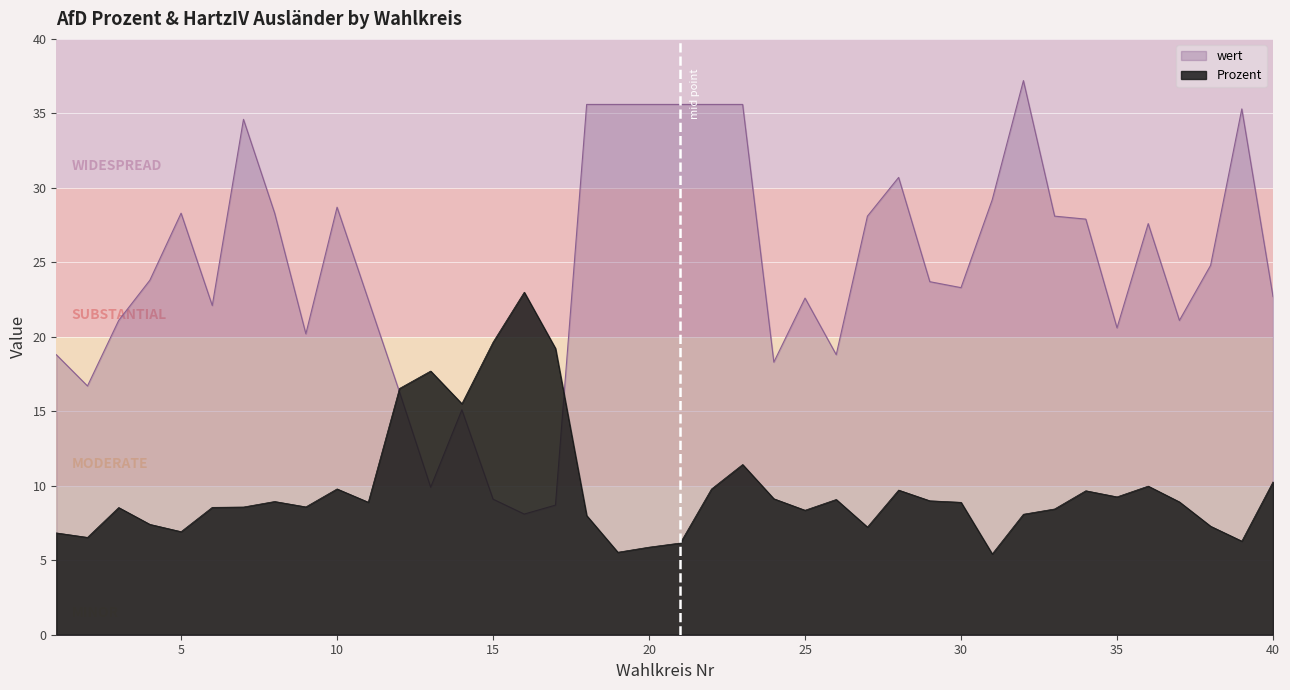

Which category has the lowest value across all series?

31